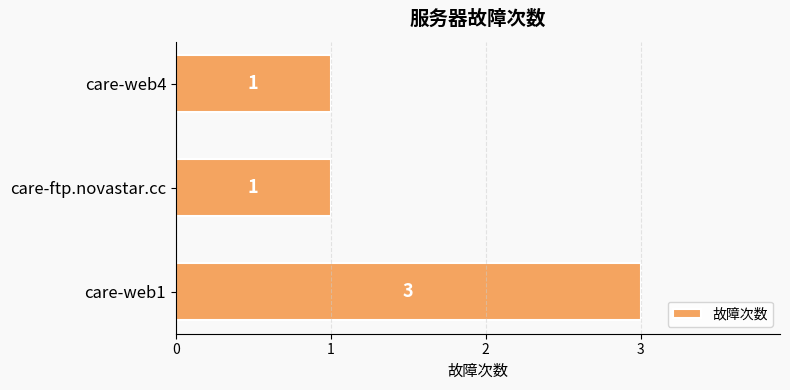

What is the sum of all values?

5